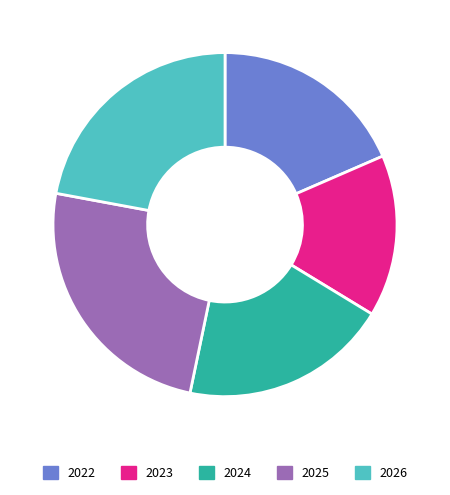

Is 2026 the majority of the pie?

No